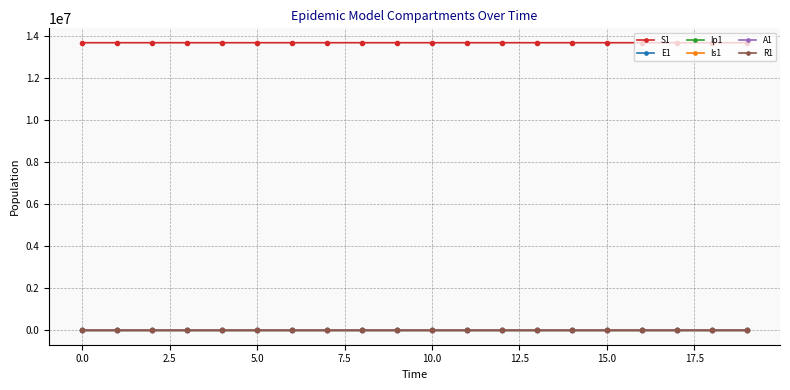

True or false: S1 and R1 cross at least once.

False